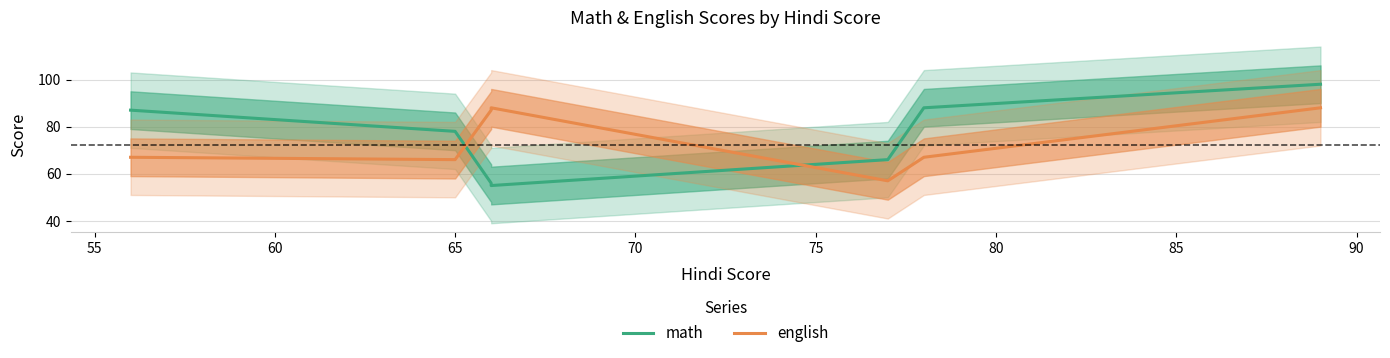

What is the spread (max minus min) of values at 70?

9